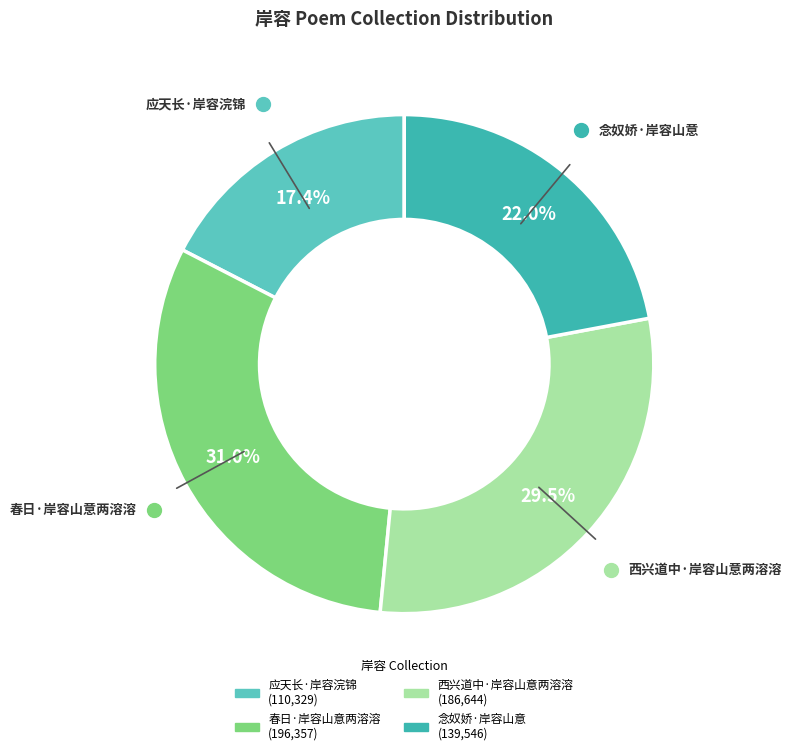

What is the smallest slice in the pie chart?

应天长·岸容浣锦